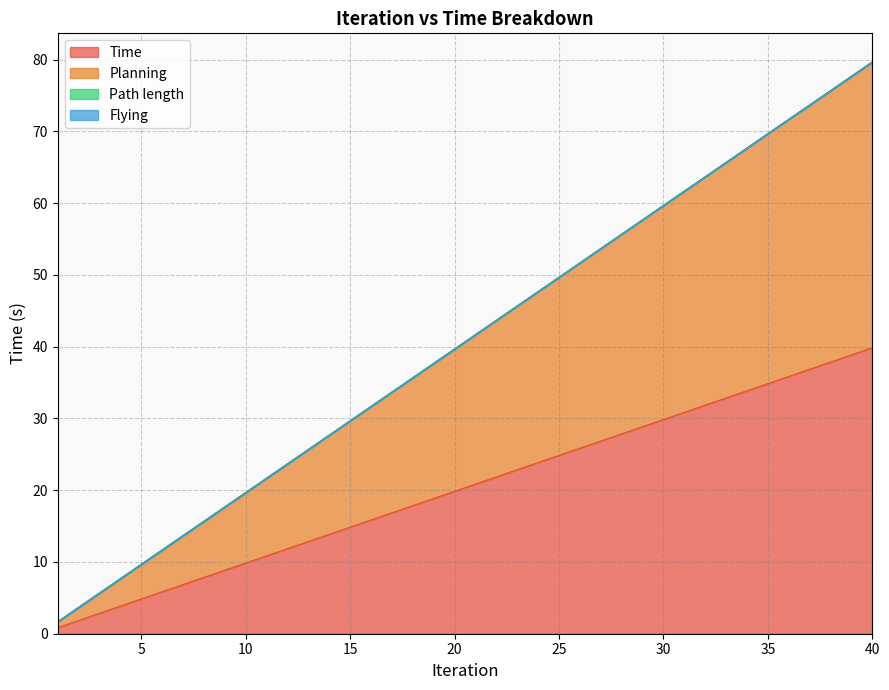

How many categories are shown in the chart?

40